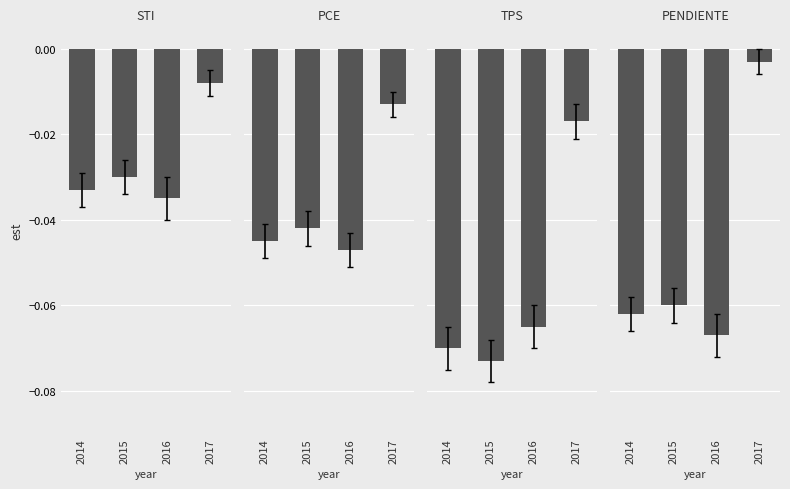

Reading left to right, extract all data points from this chart.

STI: -0.0	-0.0	-0.0	-0.0
PCE: -0.0	-0.0	-0.0	-0.0
TPS: -0.1	-0.1	-0.1	-0.0
PENDIENTE: -0.1	-0.1	-0.1	-0.0